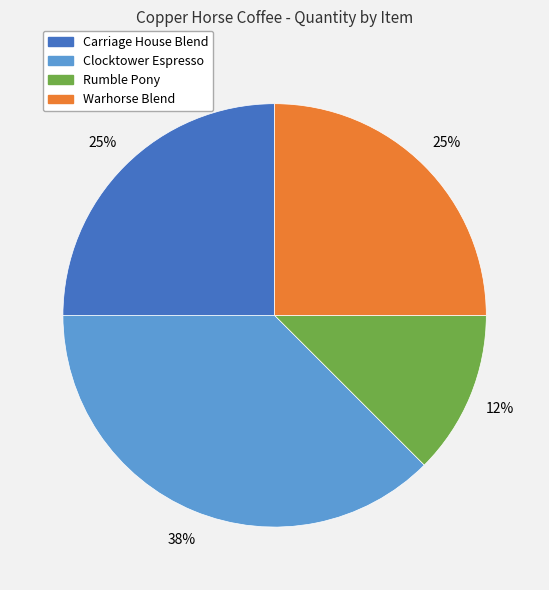

How many segments does this pie chart have?

4